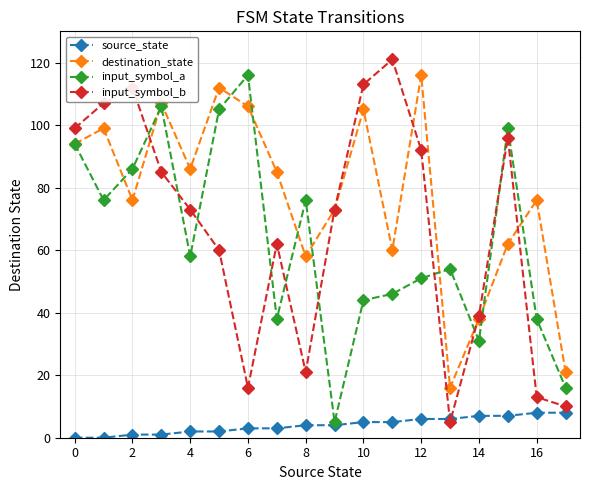

What is the lowest value of the input_symbol_b series?

5